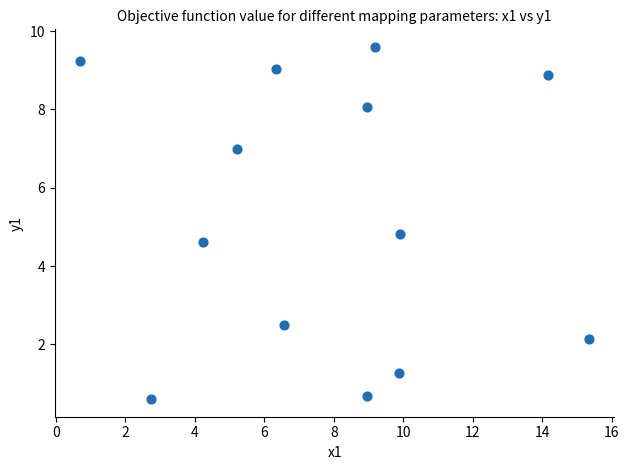

What Y value in the scatter plot is closest to 5?

4.8